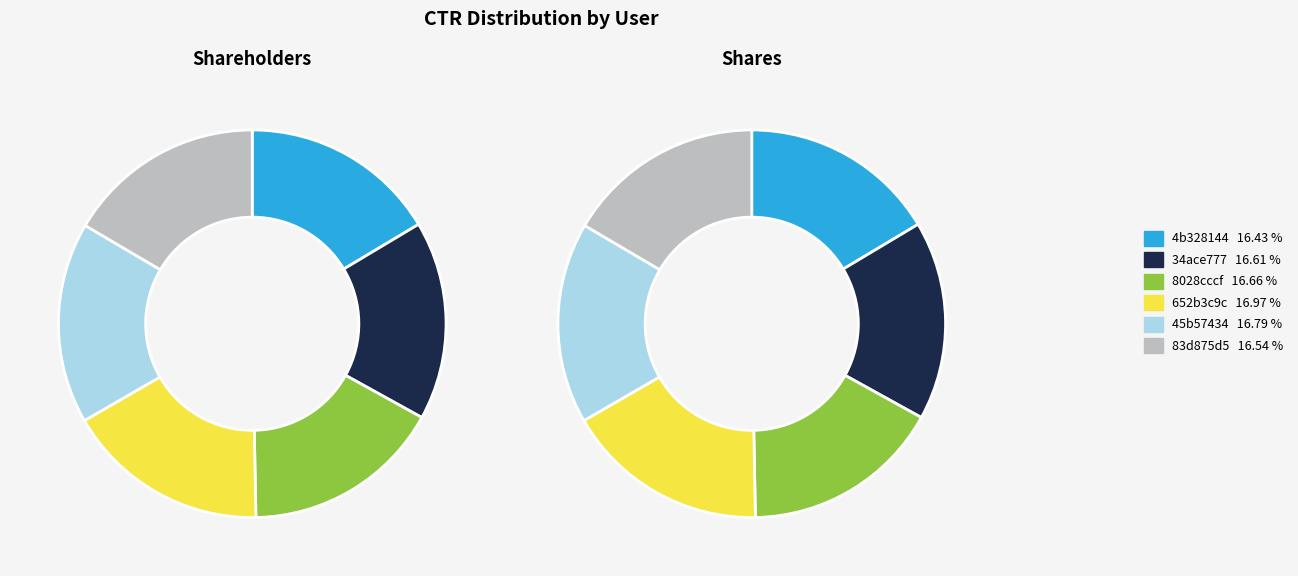

What is the total percentage of 45b57434 and 652b3c9c?

33.8%